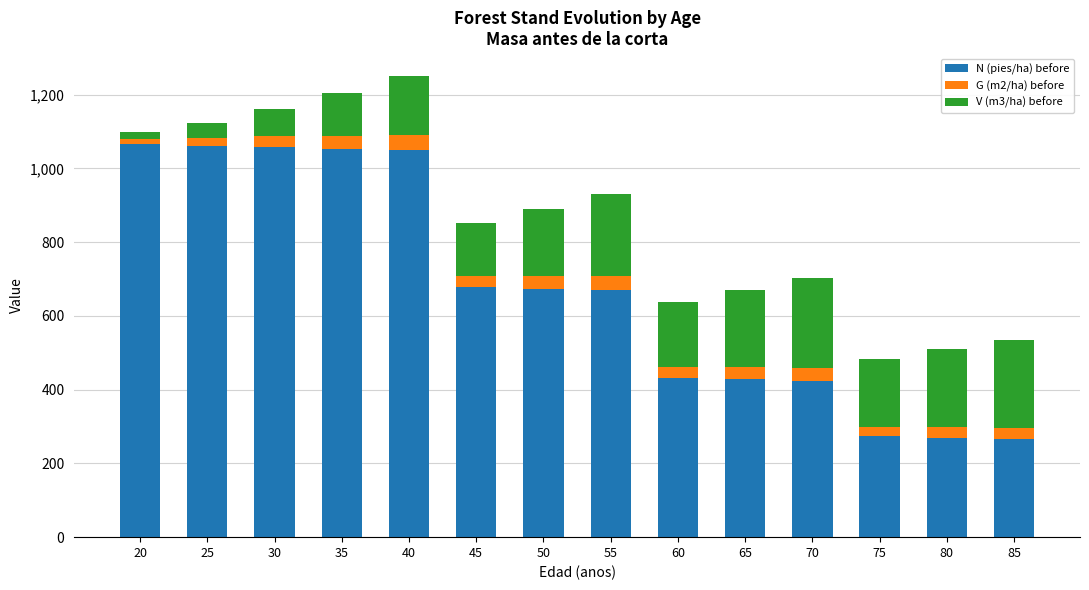

What is the lowest value of the N (pies/ha) before series?

266.6